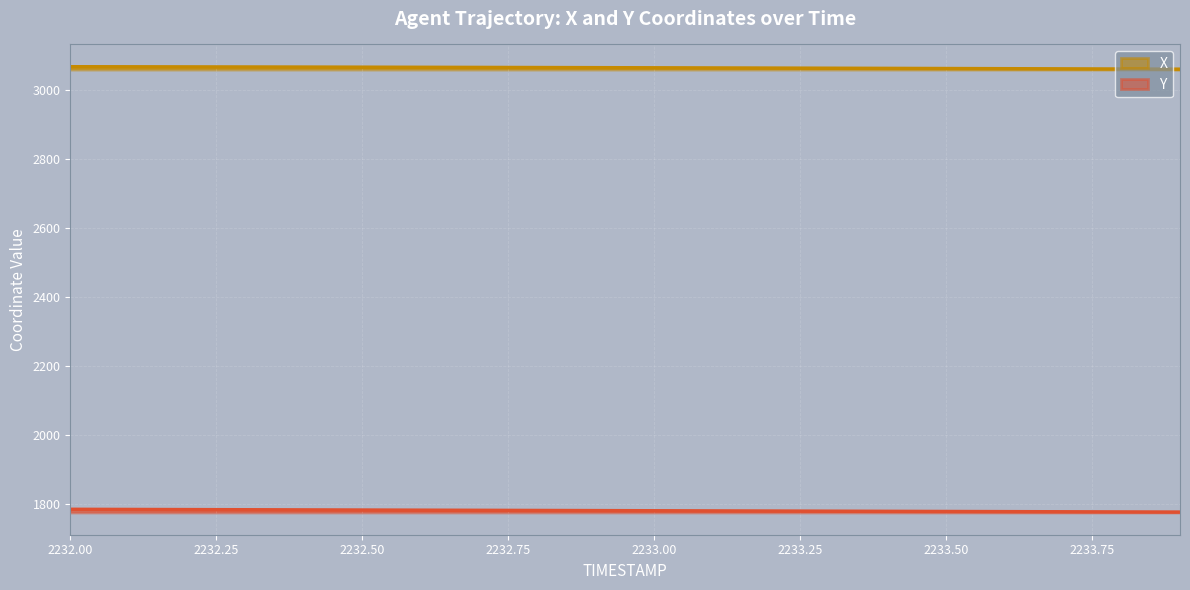

True or false: X and Y intersect in this chart.

False